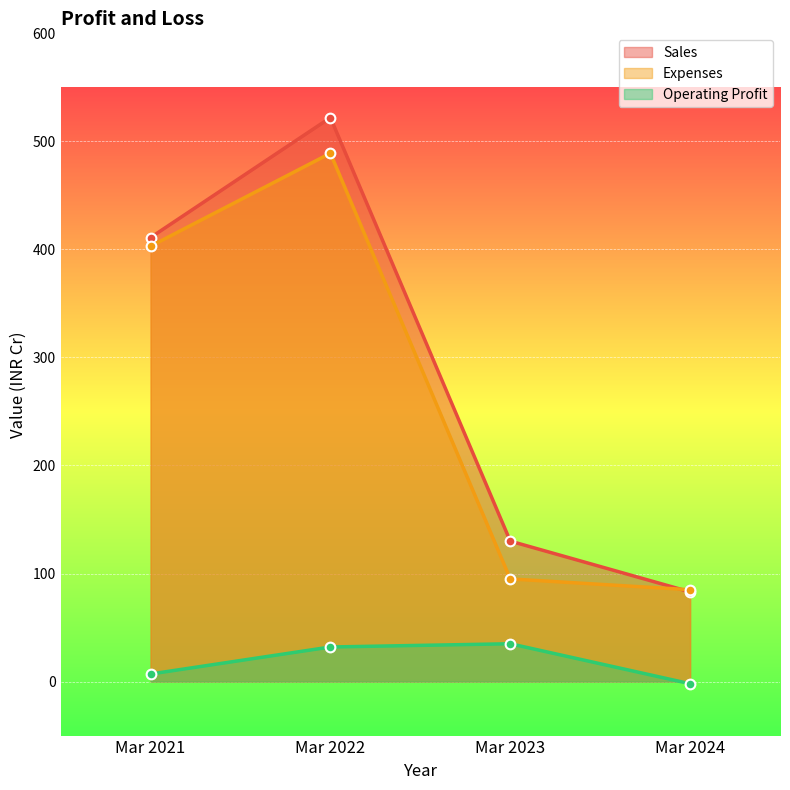

Count the Sales values in the range 130 to 522.

3